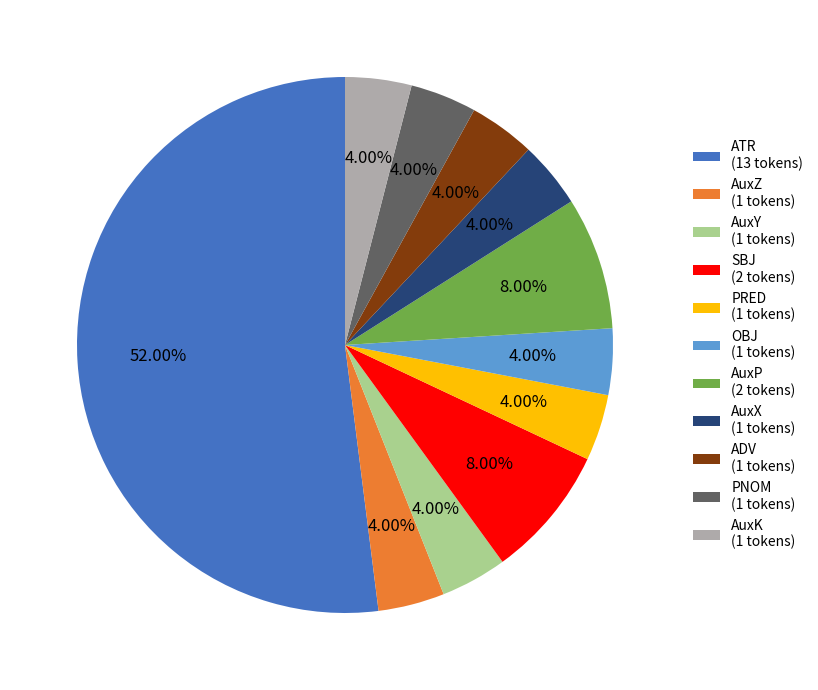

Which category accounts for the majority?

ATR